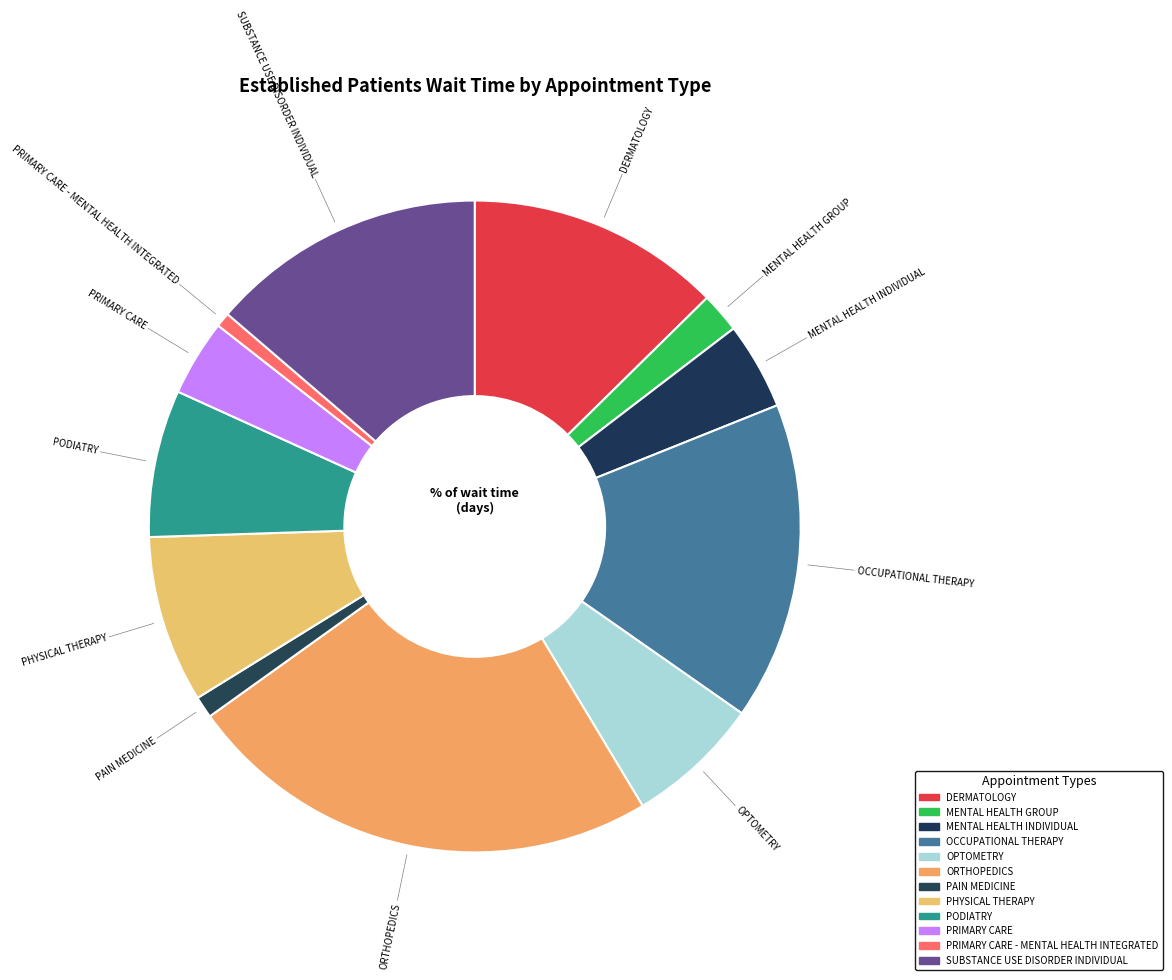

Is there a majority slice in this chart?

No